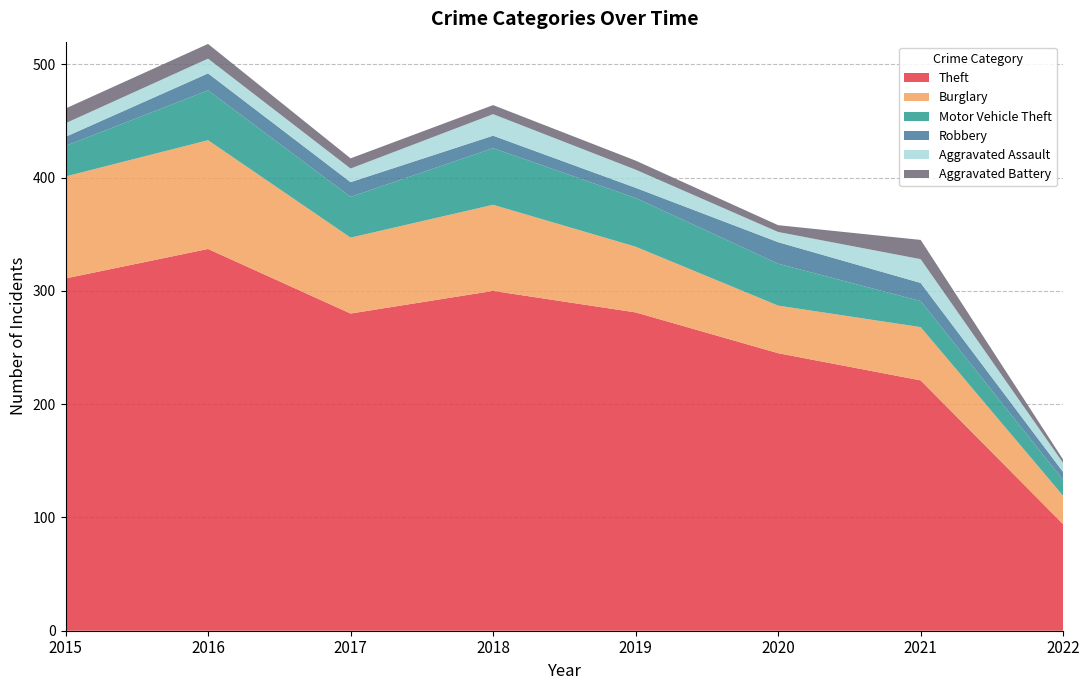

Reading left to right, list all the values displayed in this chart.

Theft: 2015=311	2016=337	2017=280	2018=300	2019=281	2020=245	2021=221	2022=94
Burglary: 2015=90	2016=96	2017=67	2018=76	2019=58	2020=42	2021=47	2022=25
Motor Vehicle Theft: 2015=27	2016=44	2017=36	2018=50	2019=43	2020=37	2021=23	2022=14
Robbery: 2015=8	2016=15	2017=13	2018=11	2019=9	2020=19	2021=16	2022=7
Aggravated Assault: 2015=12	2016=13	2017=12	2018=19	2019=16	2020=9	2021=21	2022=8
Aggravated Battery: 2015=13	2016=13	2017=9	2018=8	2019=8	2020=6	2021=17	2022=3